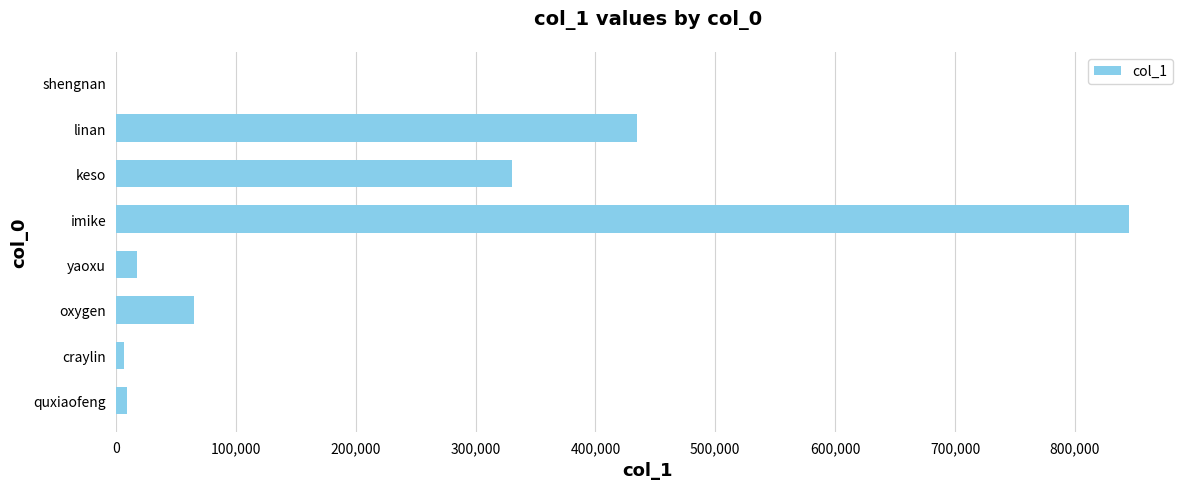

True or false: the data shows 845390 at imike.

True